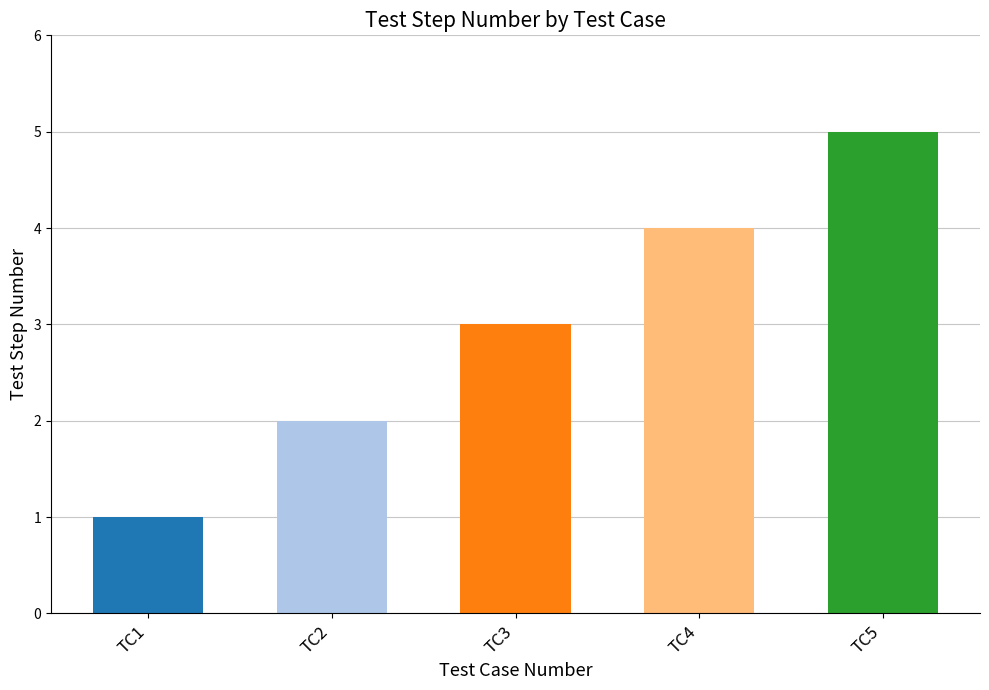

Between TC5 and TC2, which is larger?

TC5